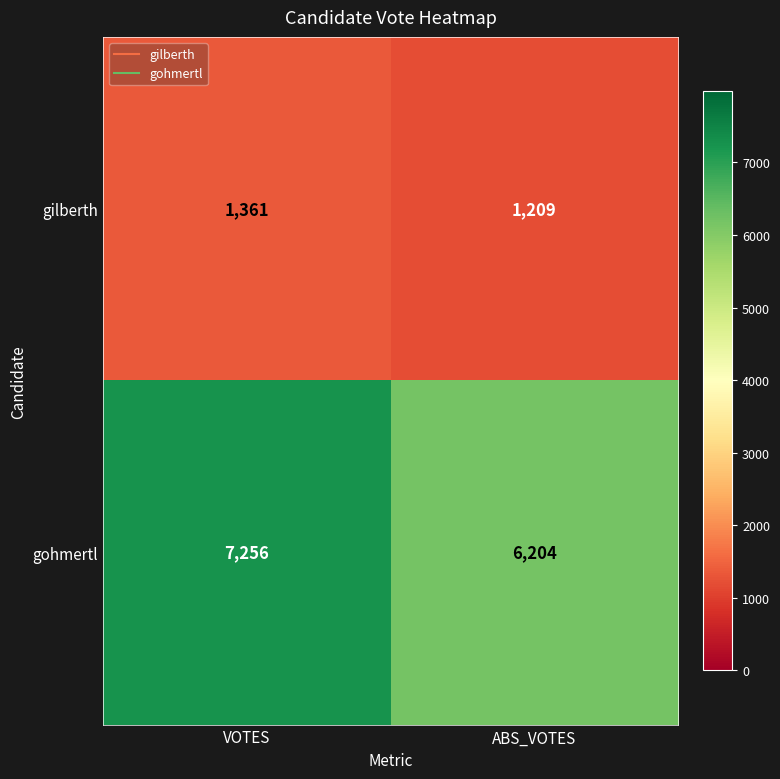

What is the spread (max minus min) of values at VOTES?

5895